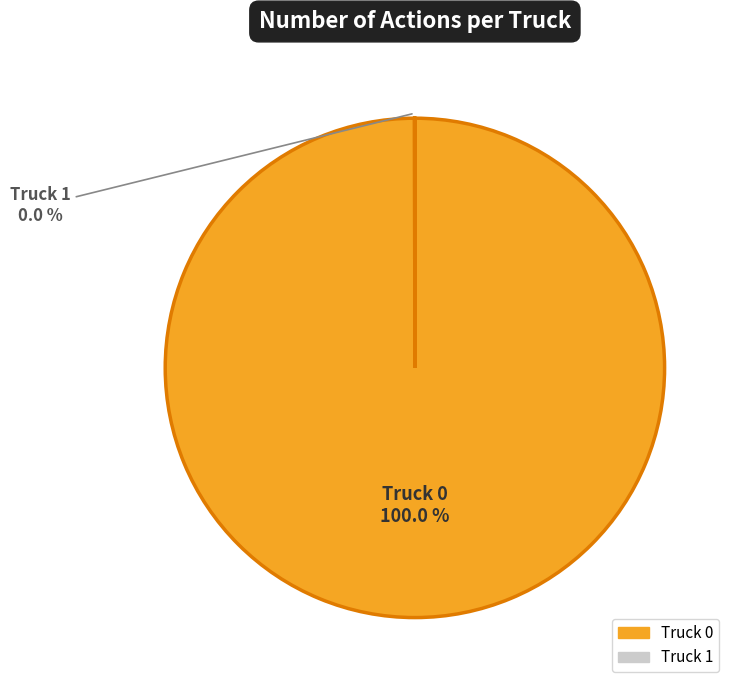

Which slice is the largest?

Truck 0